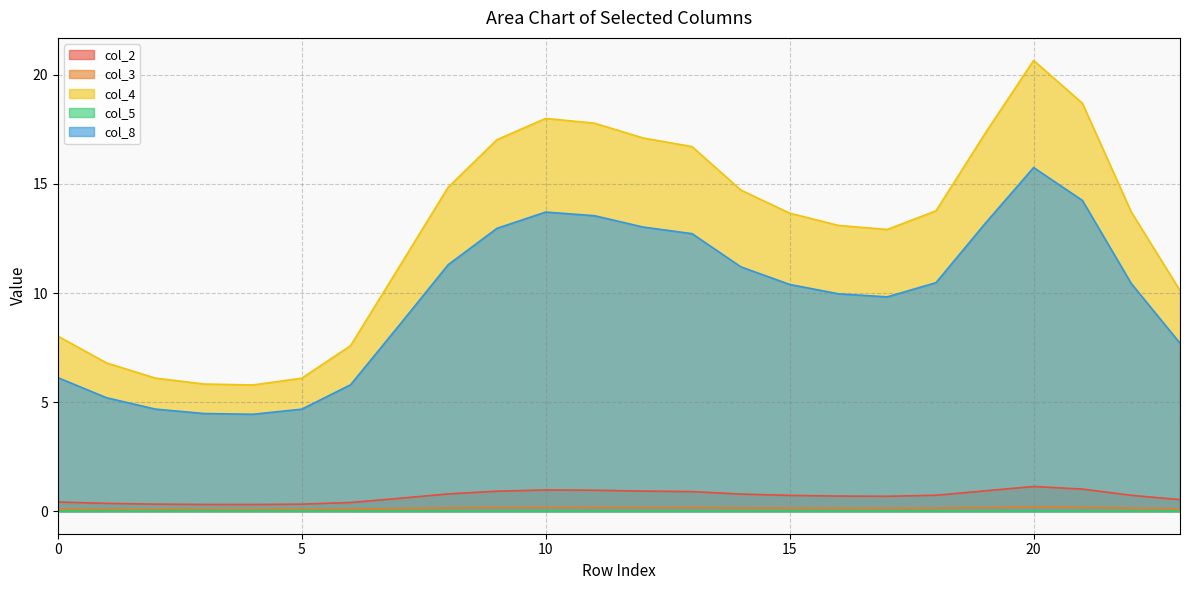

Reading left to right, transcribe all the data shown in this chart.

col_2: 0.4	0.4	0.3	0.3	0.3	0.3	0.4	0.6	0.8	0.9	1.0	1.0	0.9	0.9	0.8	0.7	0.7	0.7	0.7	0.9	1.1	1.0	0.7	0.5
col_3: 0.1	0.1	0.1	0.1	0.1	0.1	0.1	0.1	0.1	0.2	0.2	0.2	0.2	0.2	0.1	0.1	0.1	0.1	0.1	0.2	0.2	0.2	0.1	0.1
col_4: 8.0	6.8	6.1	5.8	5.8	6.1	7.6	11.2	14.8	17.0	18.0	17.8	17.1	16.7	14.7	13.7	13.1	12.9	13.8	17.3	20.7	18.7	13.7	10.1
col_5: 0.0	0.0	0.0	0.0	0.0	0.0	0.0	0.0	0.0	0.0	0.0	0.0	0.0	0.0	0.0	0.0	0.0	0.0	0.0	0.0	0.0	0.0	0.0	0.0
col_8: 6.1	5.2	4.7	4.5	4.4	4.7	5.8	8.5	11.3	13.0	13.7	13.5	13.0	12.7	11.2	10.4	10.0	9.8	10.5	13.2	15.8	14.2	10.4	7.7